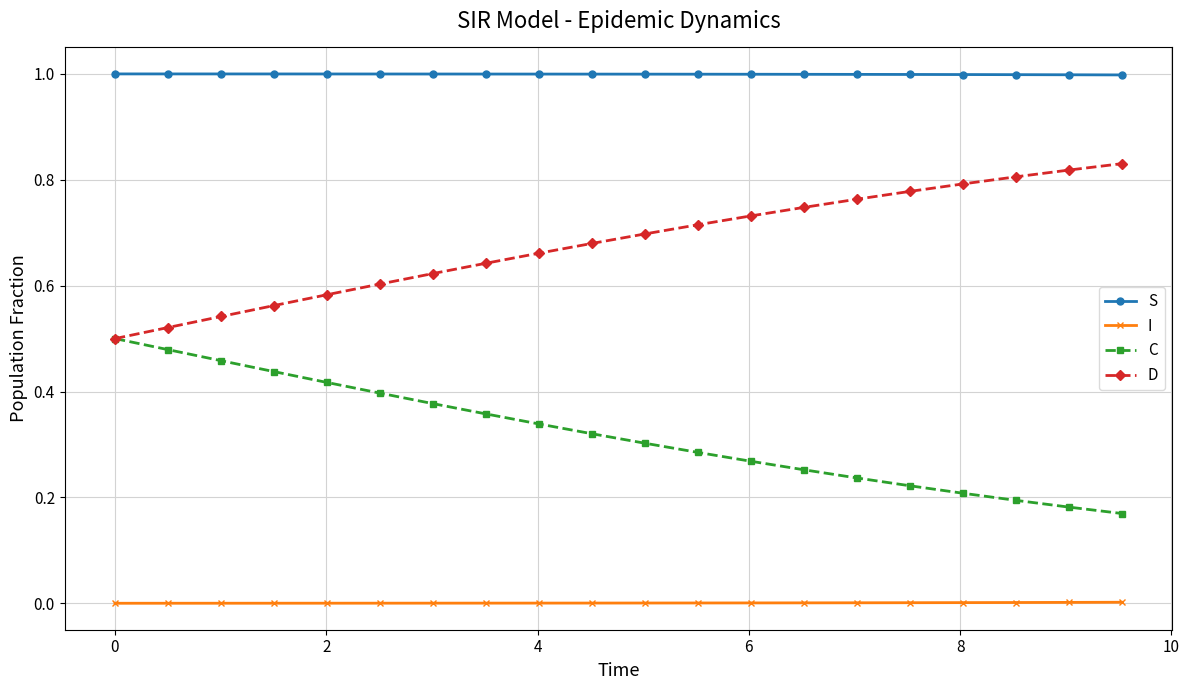

Rank the series by their maximum value, from lowest to highest.

I, C, D, S